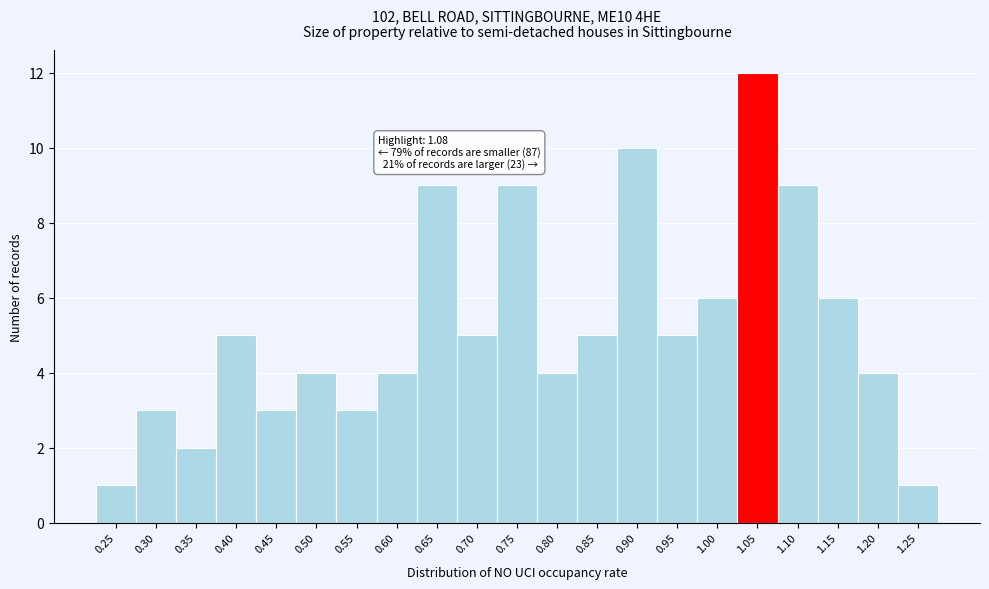

Reading right to left, what are all the values shown in this chart?

1.25=1	1.20=4	1.15=6	1.10=9	1.05=12	1.00=6	0.95=5	0.90=10	0.85=5	0.80=4	0.75=9	0.70=5	0.65=9	0.60=4	0.55=3	0.50=4	0.45=3	0.40=5	0.35=2	0.30=3	0.25=1